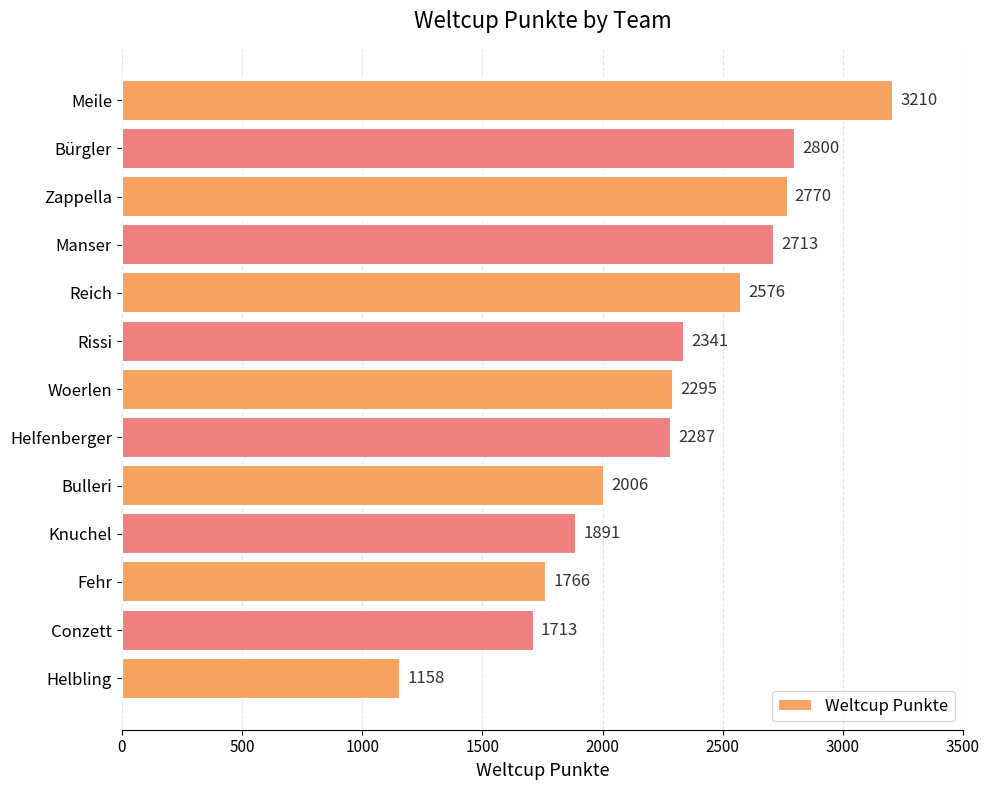

Are the bars horizontal?

Yes